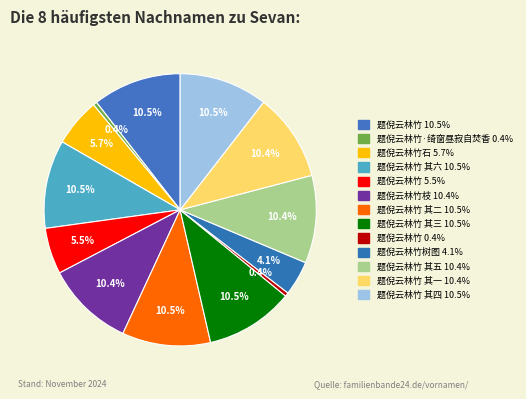

What is the largest slice in the pie chart?

题倪云林竹